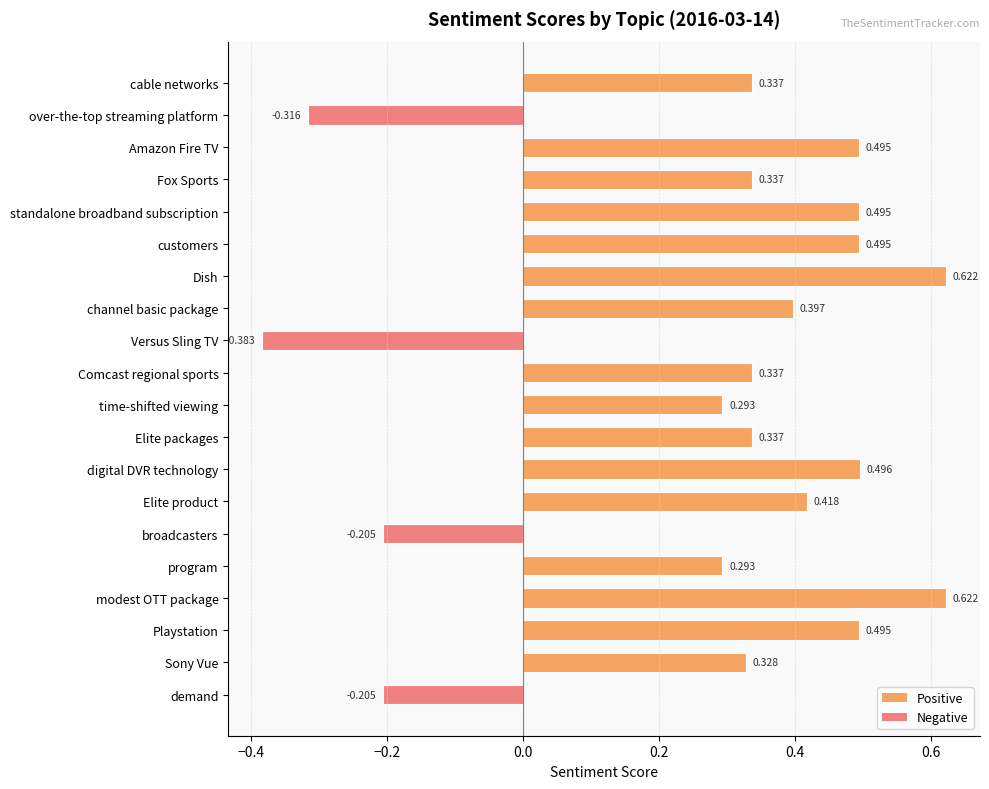

How many negative values are there?

4